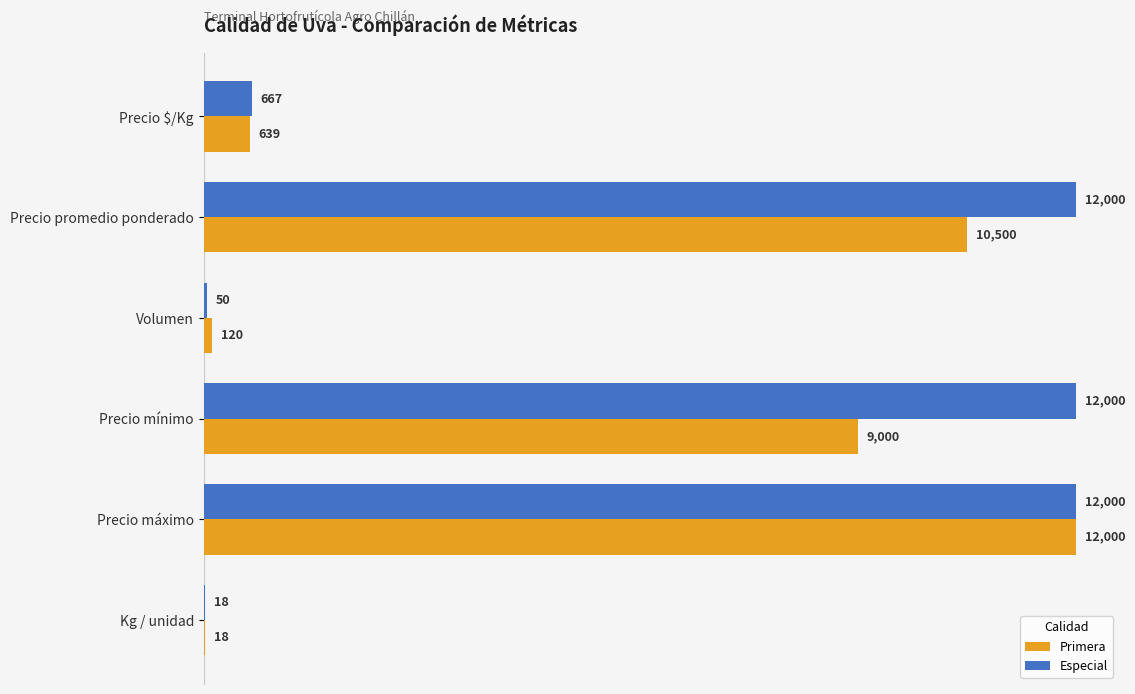

At which category is the sum across all series the highest?

Precio máximo